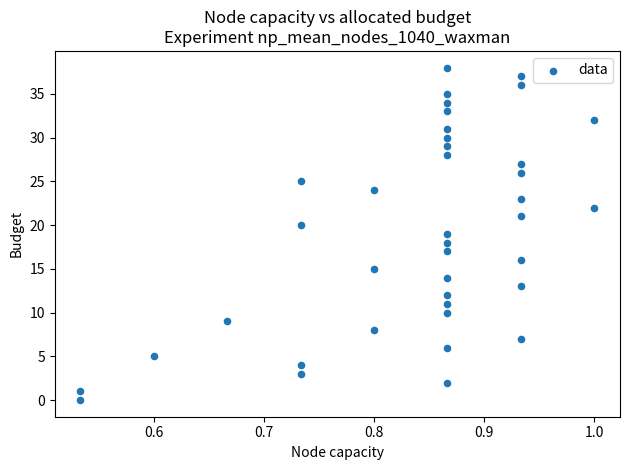

What is the range of Y values (max minus min)?

38